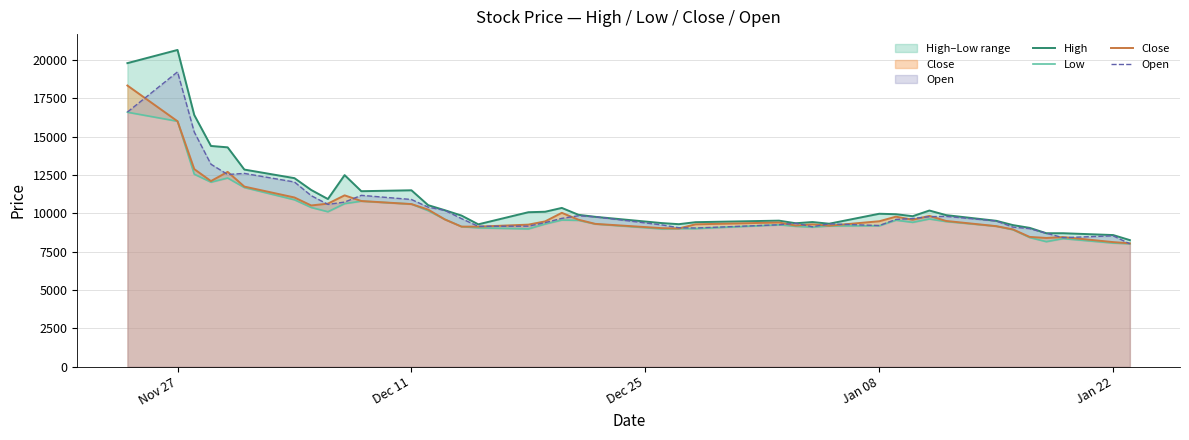

What is the highest value of the Open series?

19220